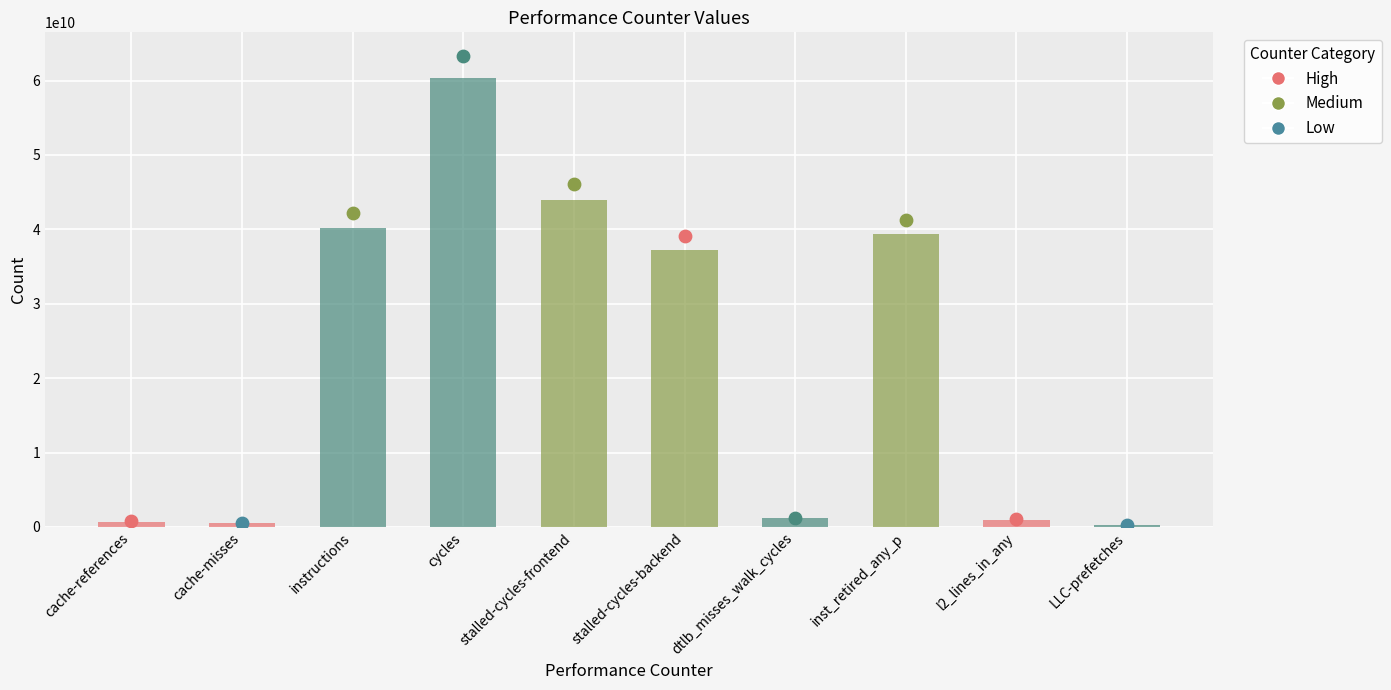

Approximately how many times larger is the value at instructions compared to cache-misses?

70.4